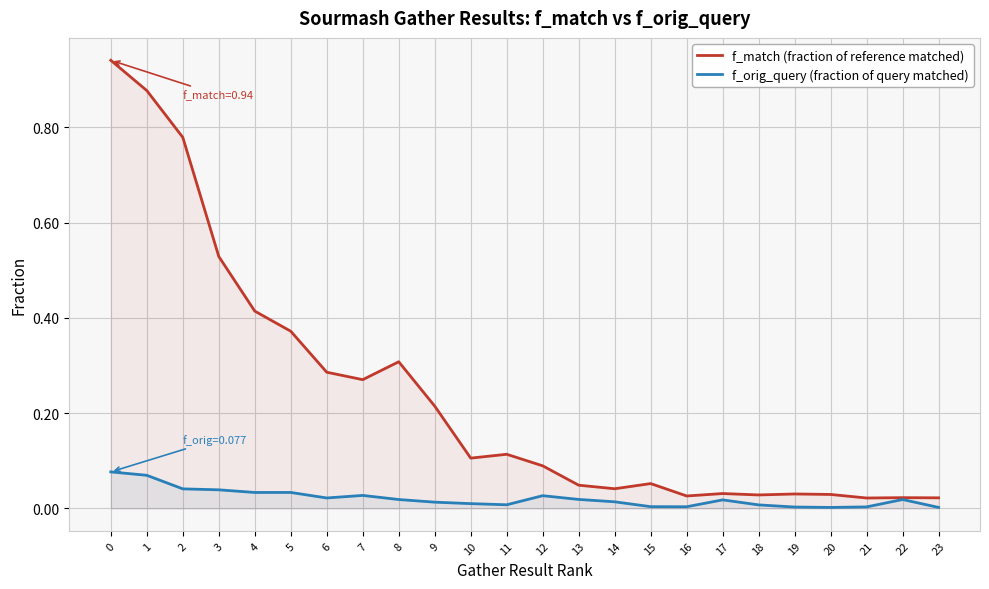

What is the spread (max minus min) of values at 10?

0.1